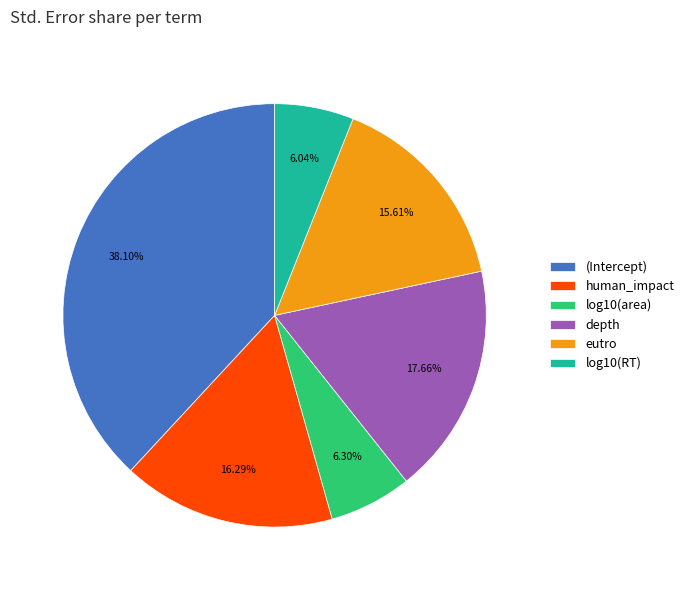

Between eutro and log10(area), which is larger?

eutro